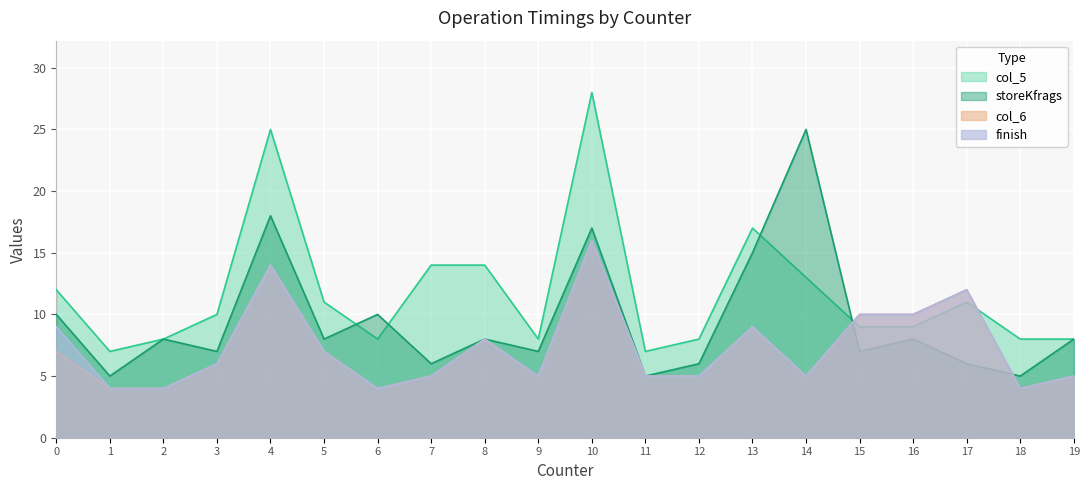

True or false: storeKfrags has a value of 3 at 11.

False